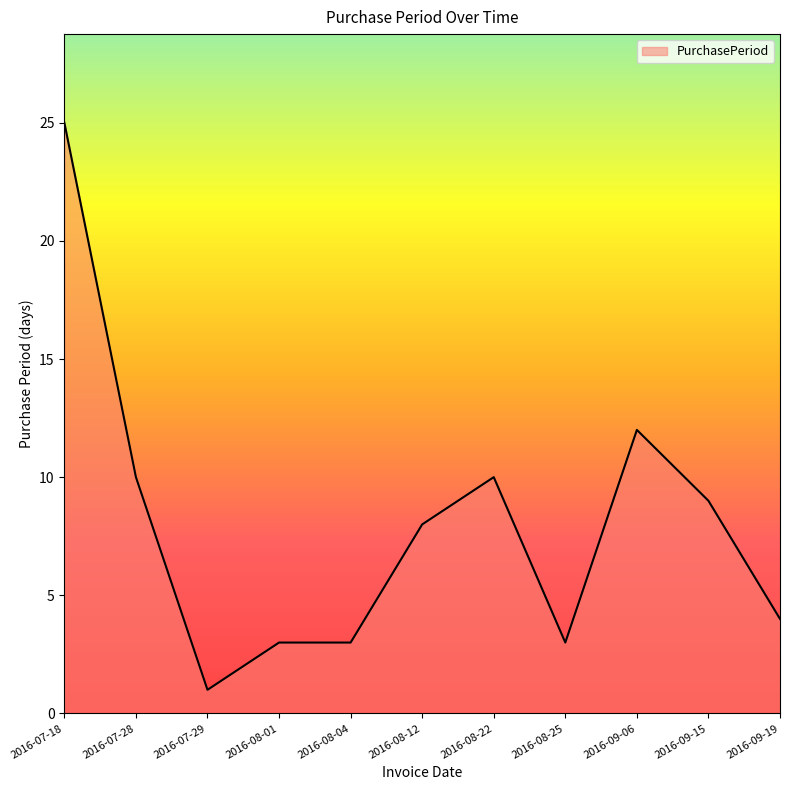

What is the change in value from 2016-07-29 to 2016-08-25?

+2